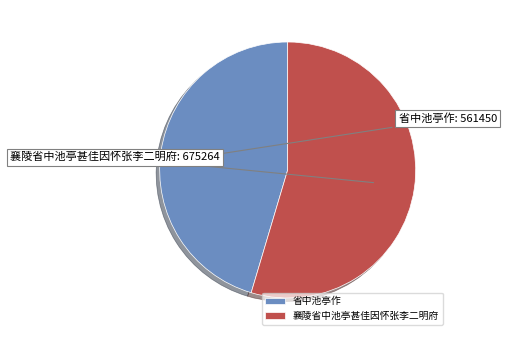

Does 省中池亭作 represent more than half of the total?

No